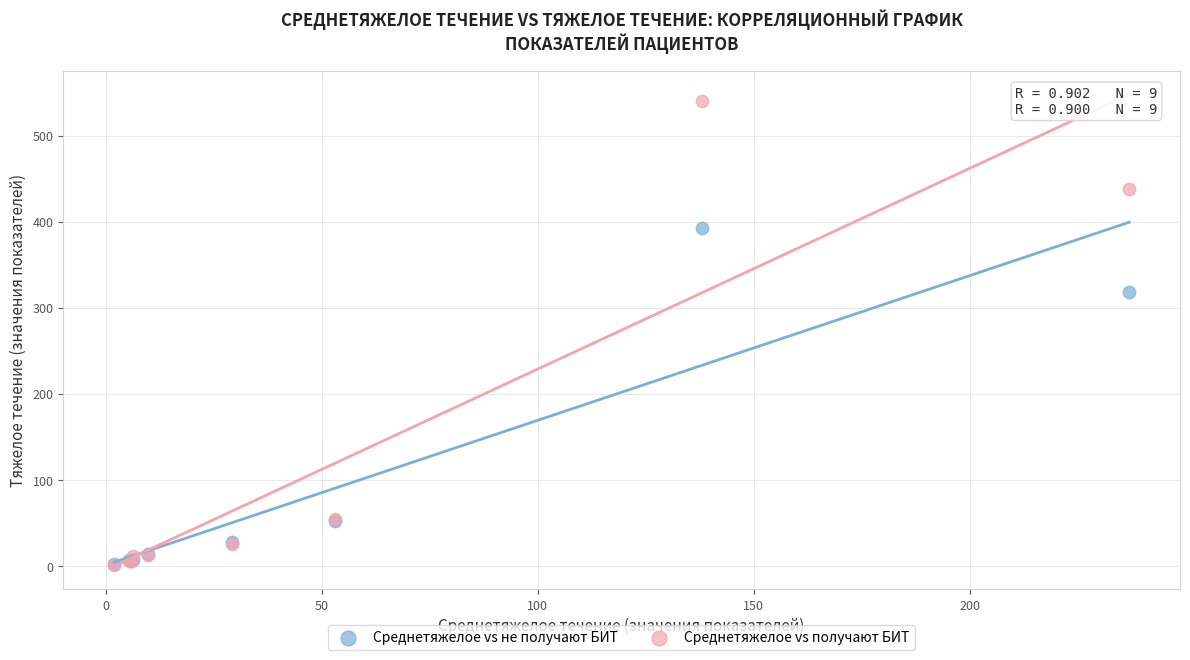

Across all series, what Y value is closest to 270?

318.0